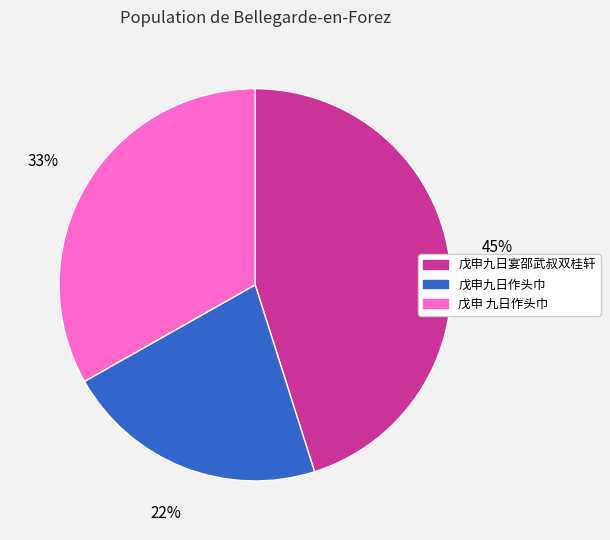

Between 戊申九日宴邵武叔双桂轩 and 戊申 九日作头巾, which is larger?

戊申九日宴邵武叔双桂轩